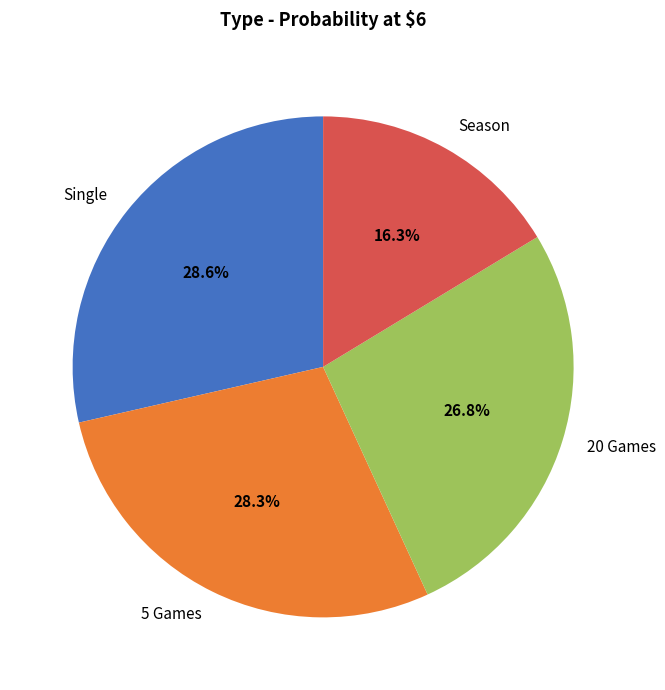

What percentage is NOT represented by 5 Games?

71.7%